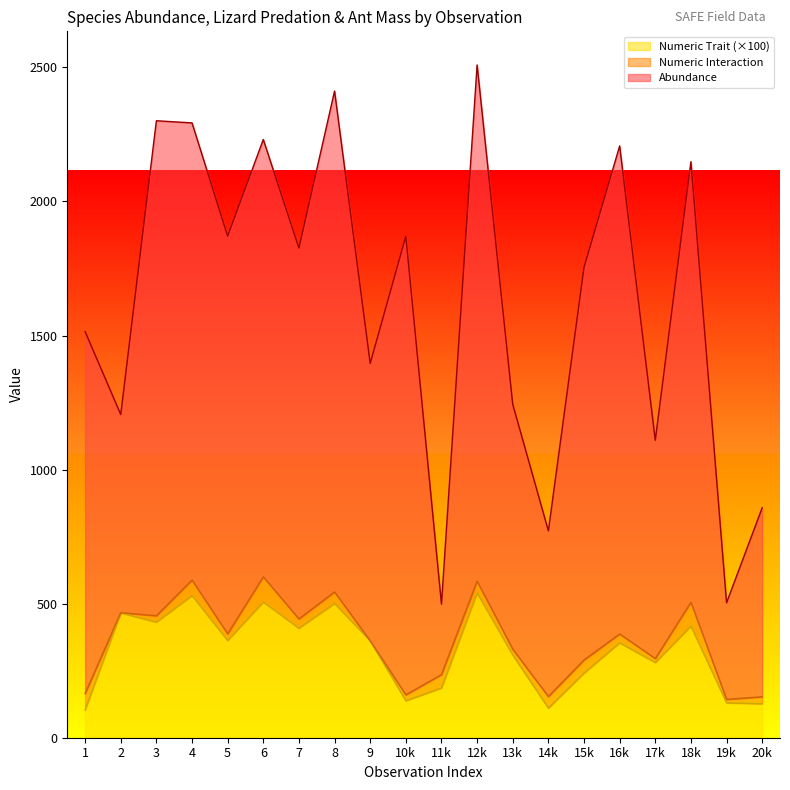

True or false: Numeric Trait and Abundance cross at least once.

False